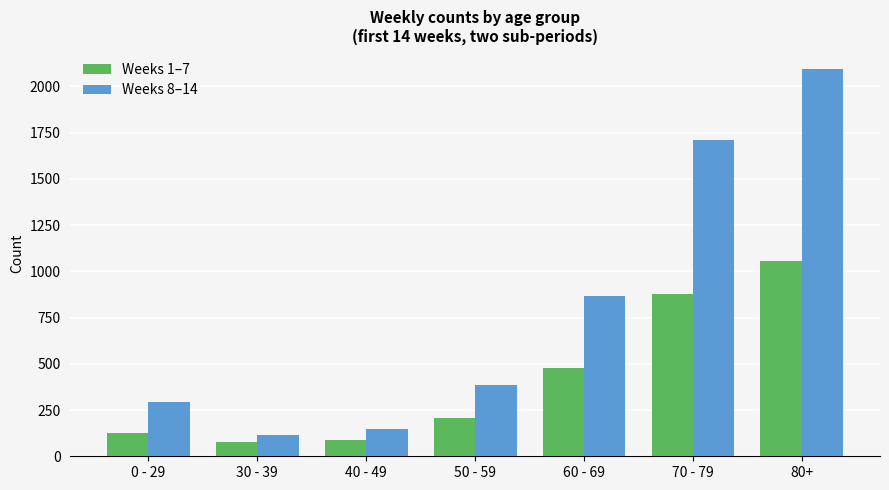

At which category is the sum across all series the highest?

80+